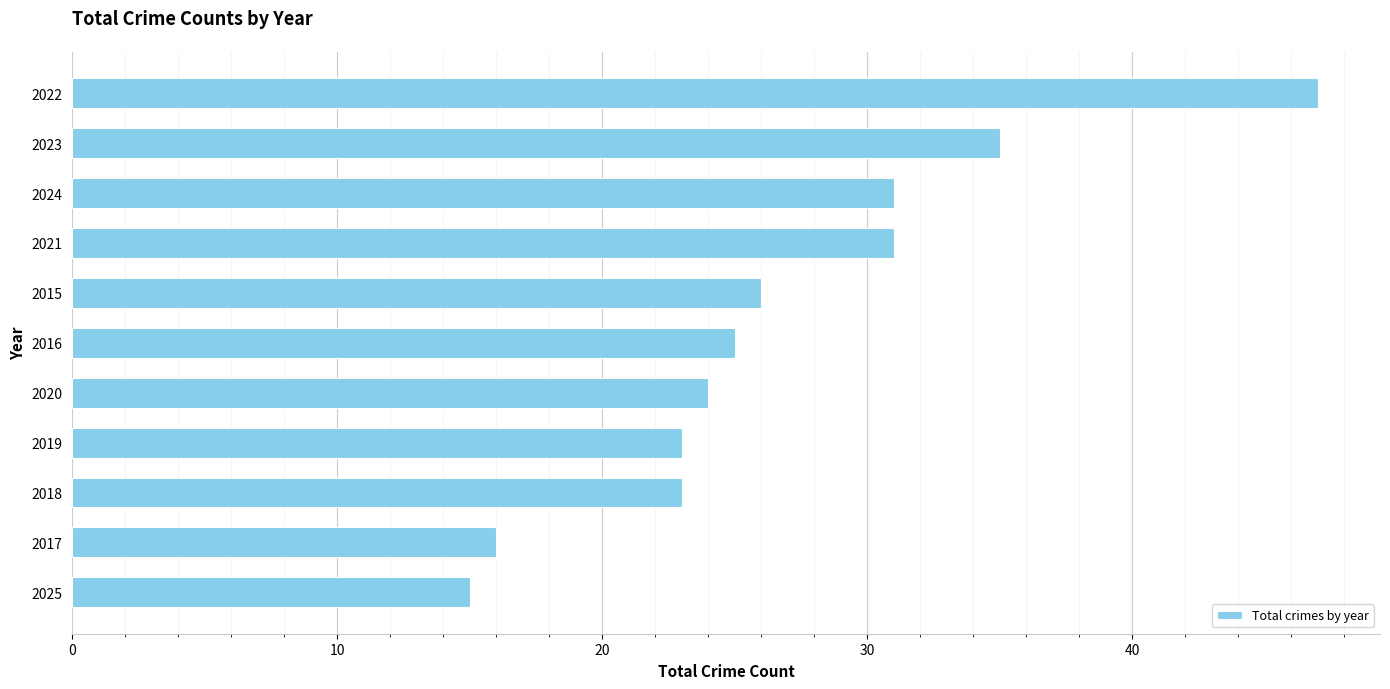

Reading bottom to top, extract all data points from this chart.

2025=15	2017=16	2018=23	2019=23	2020=24	2016=25	2015=26	2021=31	2024=31	2023=35	2022=47